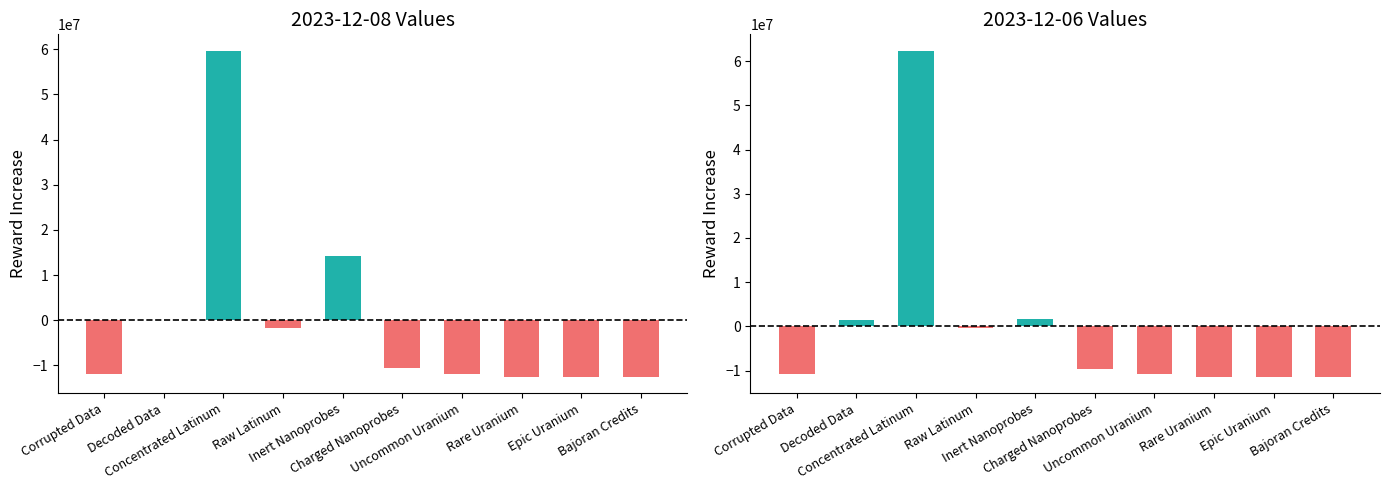

Are the bars horizontal?

No